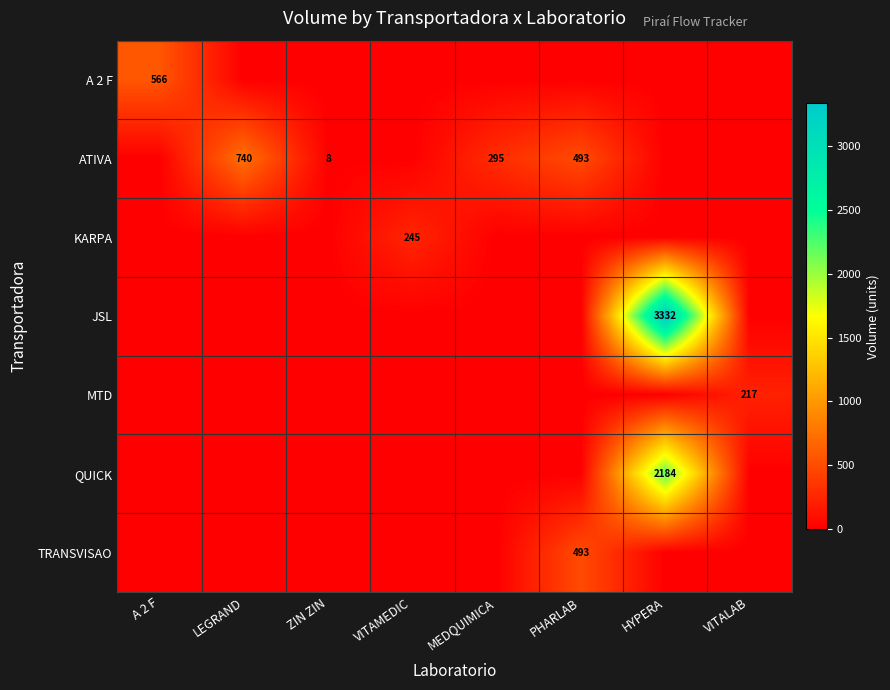

At which category does the chart reach its peak across all series?

HYPERA